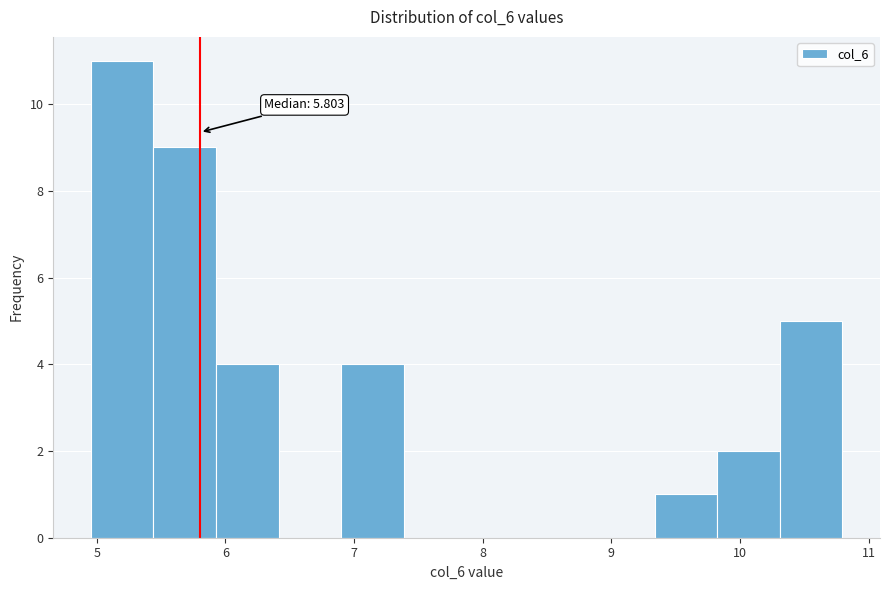

Over which range of the x-axis is the bar tallest?

5.0 to 5.4